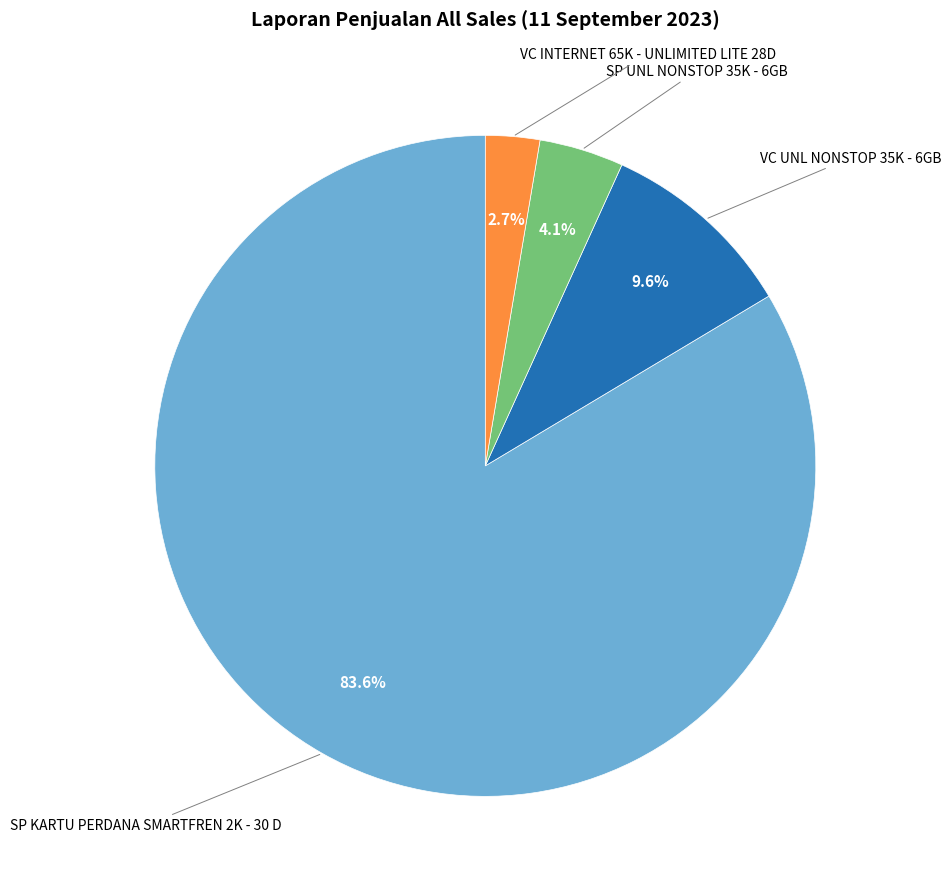

Which category has the biggest portion of the pie?

SP KARTU PERDANA SMARTFREN 2K - 30 D